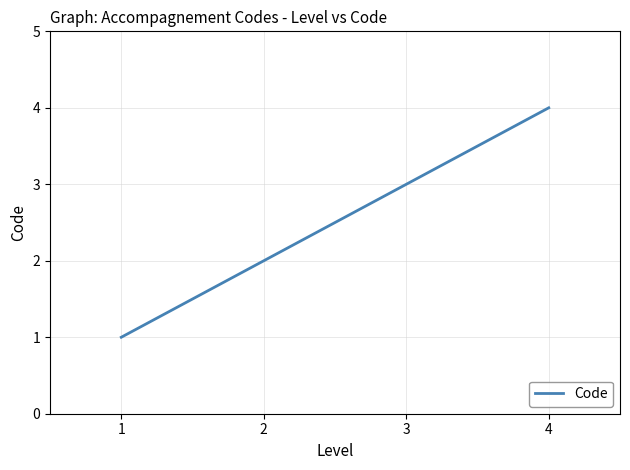

What is the difference between the values at 2 and 4?

2